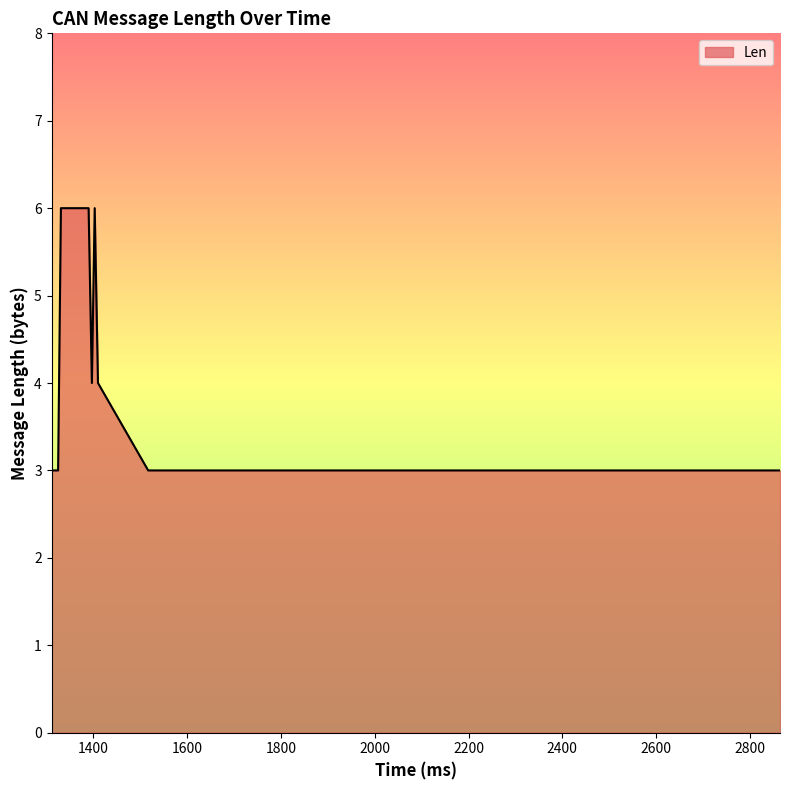

What is the maximum value shown in the chart?

6